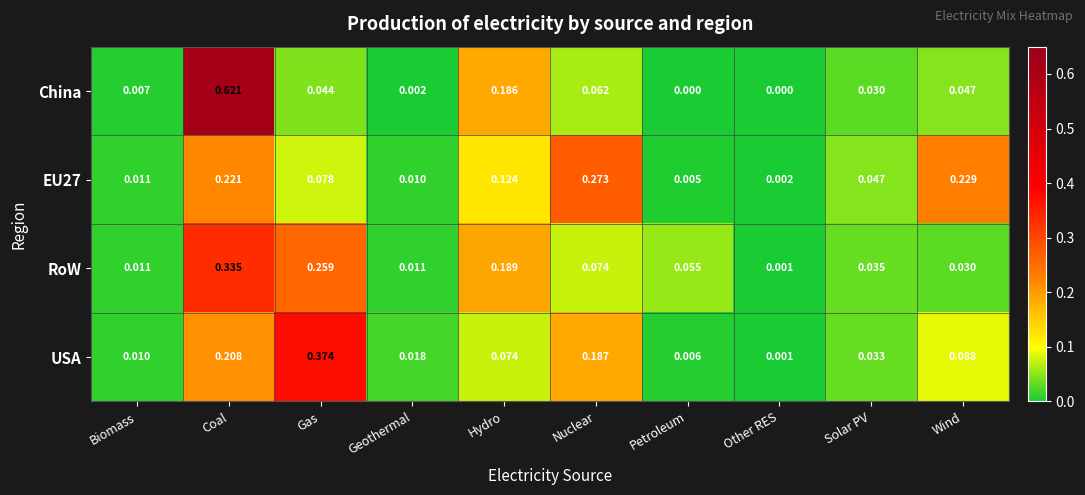

At which category is the sum across all series the highest?

Coal